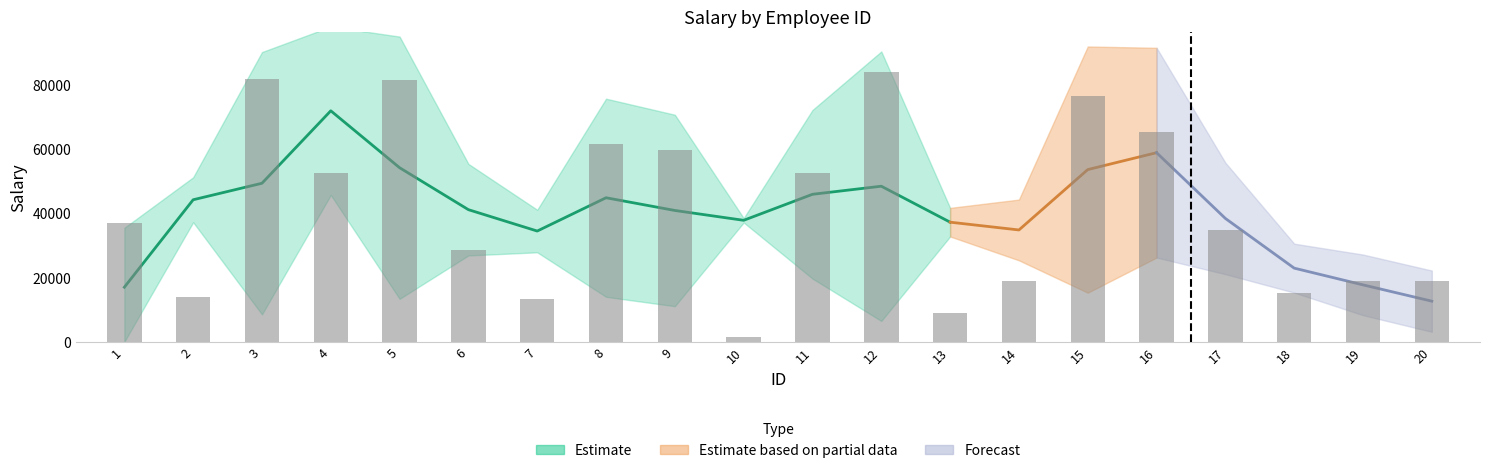

What is the sum of all values?

826266